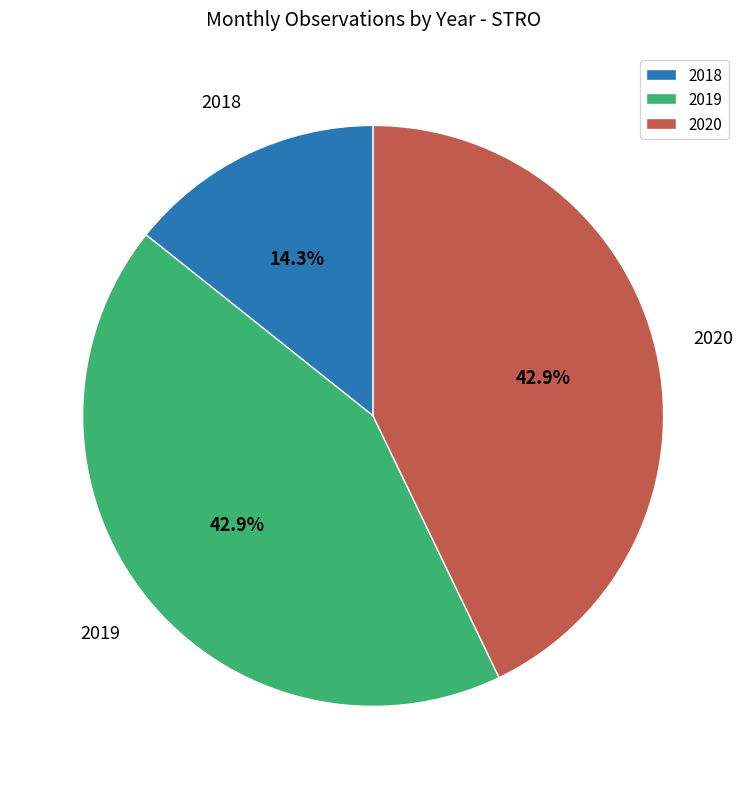

Is 2019 the majority of the pie?

No